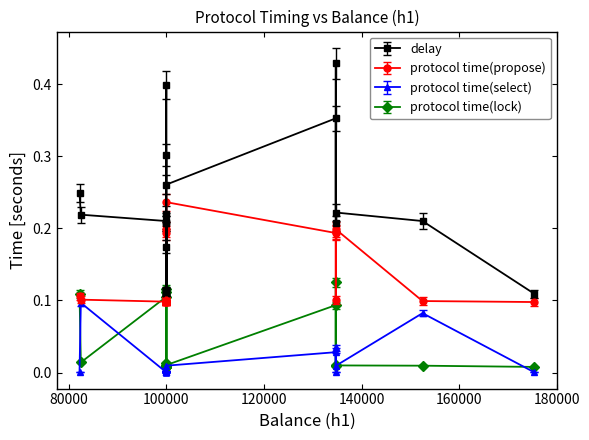

What is the maximum value for delay?

0.4